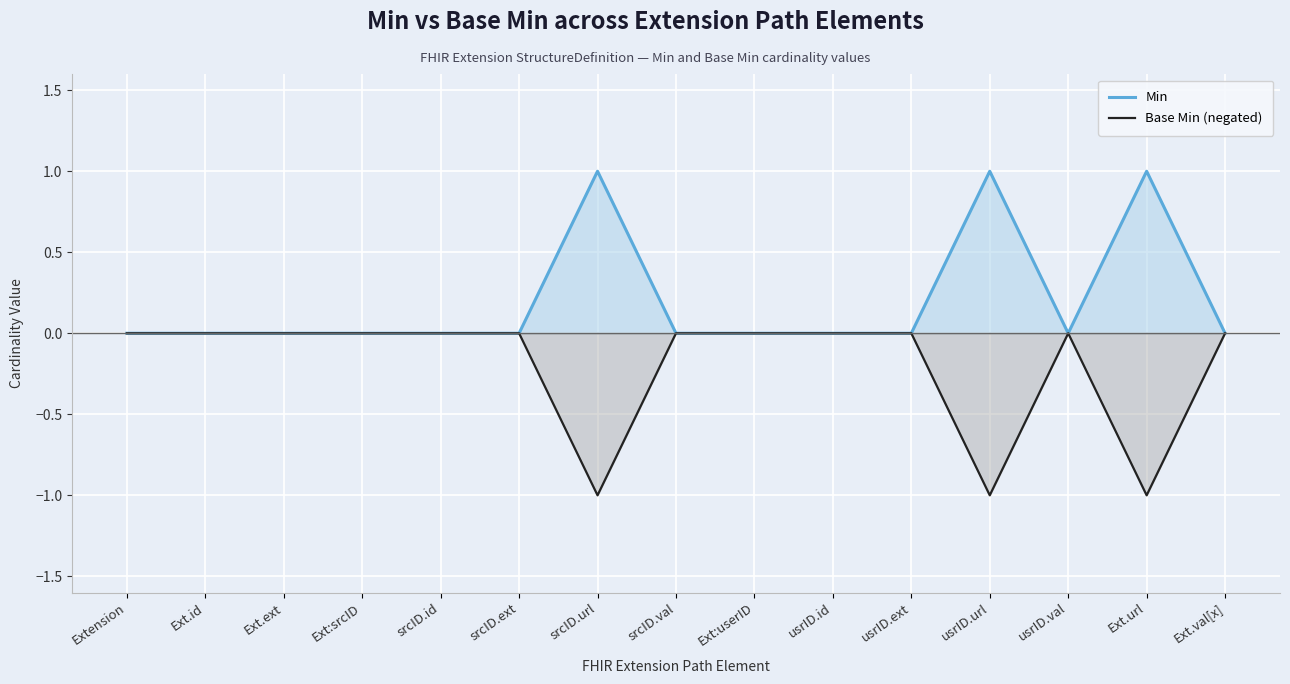

What is the sum of the Min values at srcID.url and usrID.ext?

1